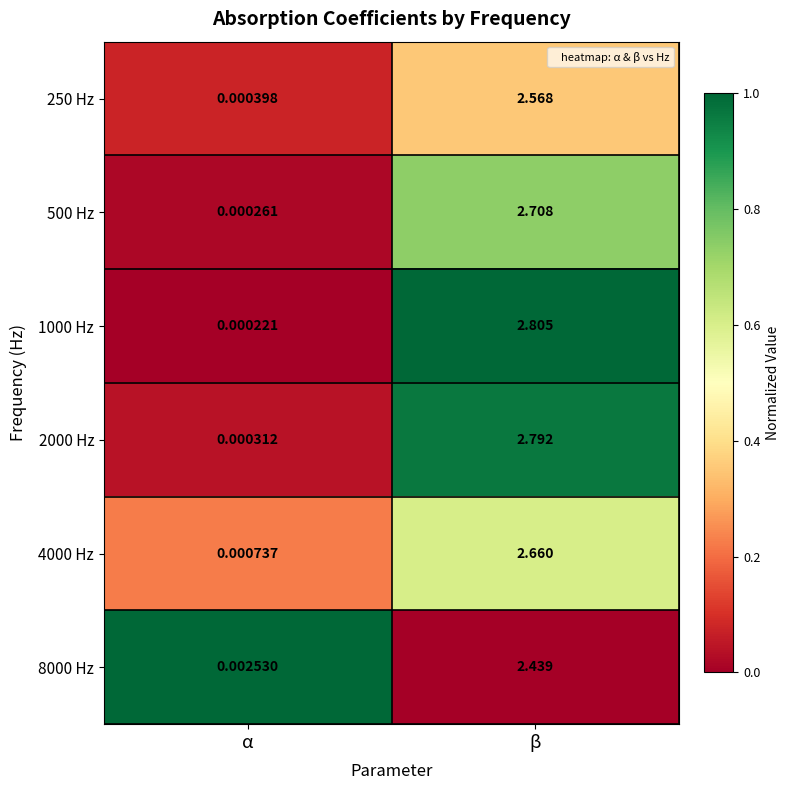

Rank the categories by 2000 Hz value from lowest to highest.

α, β